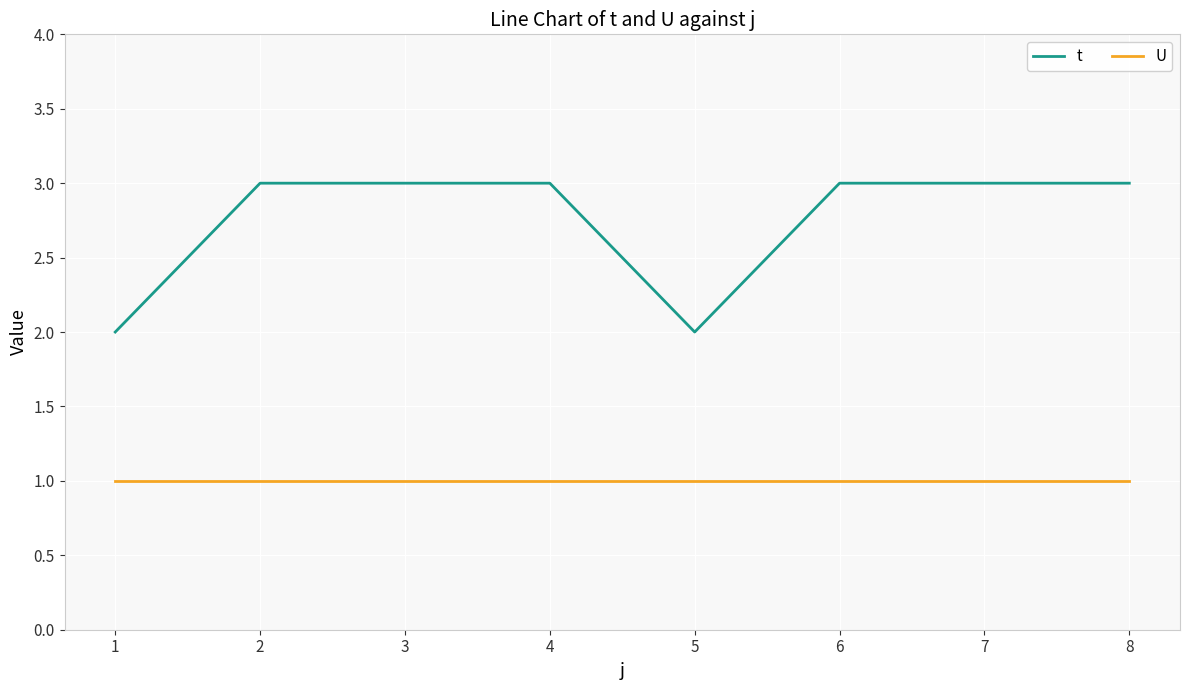

Which series changed the most between 1 and 8?

t